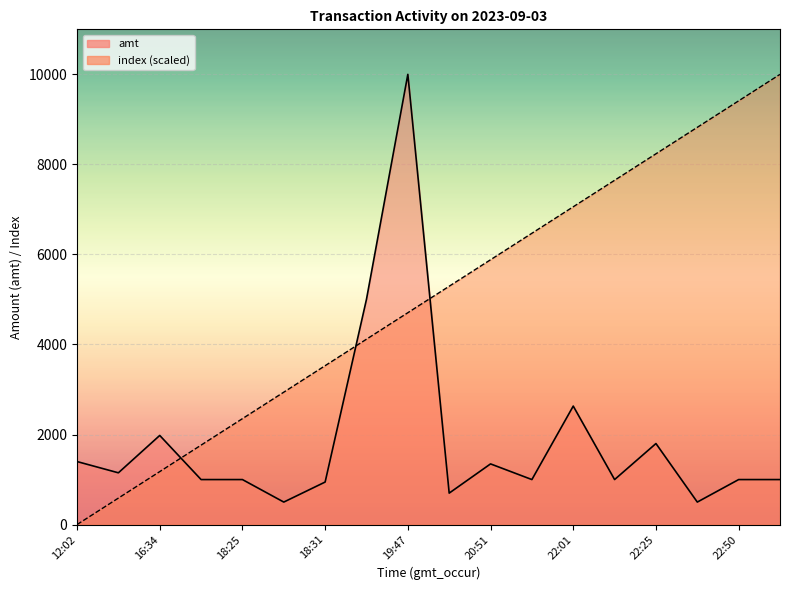

At 18:30, list the series in order from largest to smallest.

index, amt